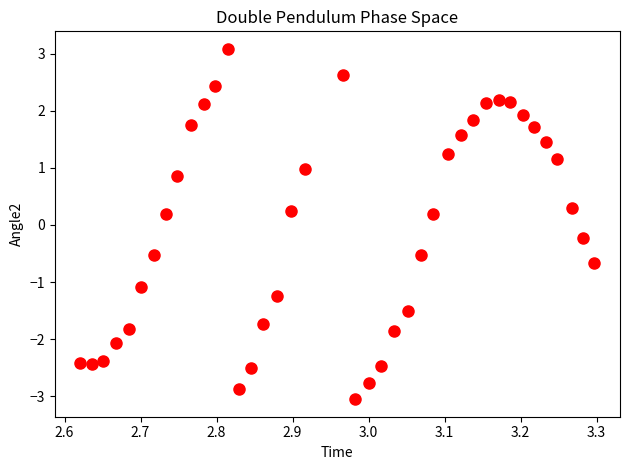

What is the range of Y values (max minus min)?

6.1